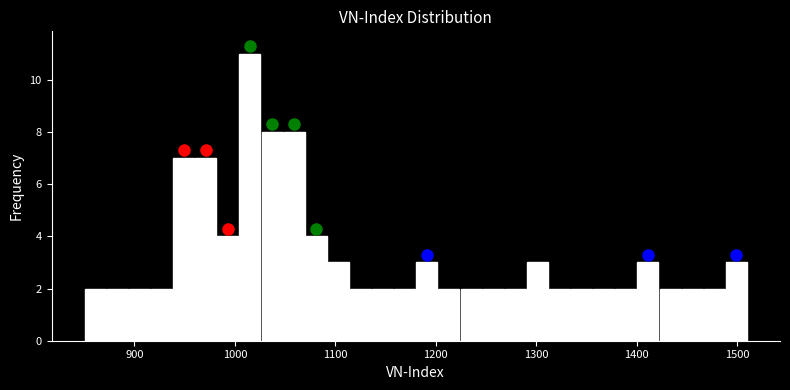

Read against the x-axis, roughly where is the centre of the tallest bar?

1020